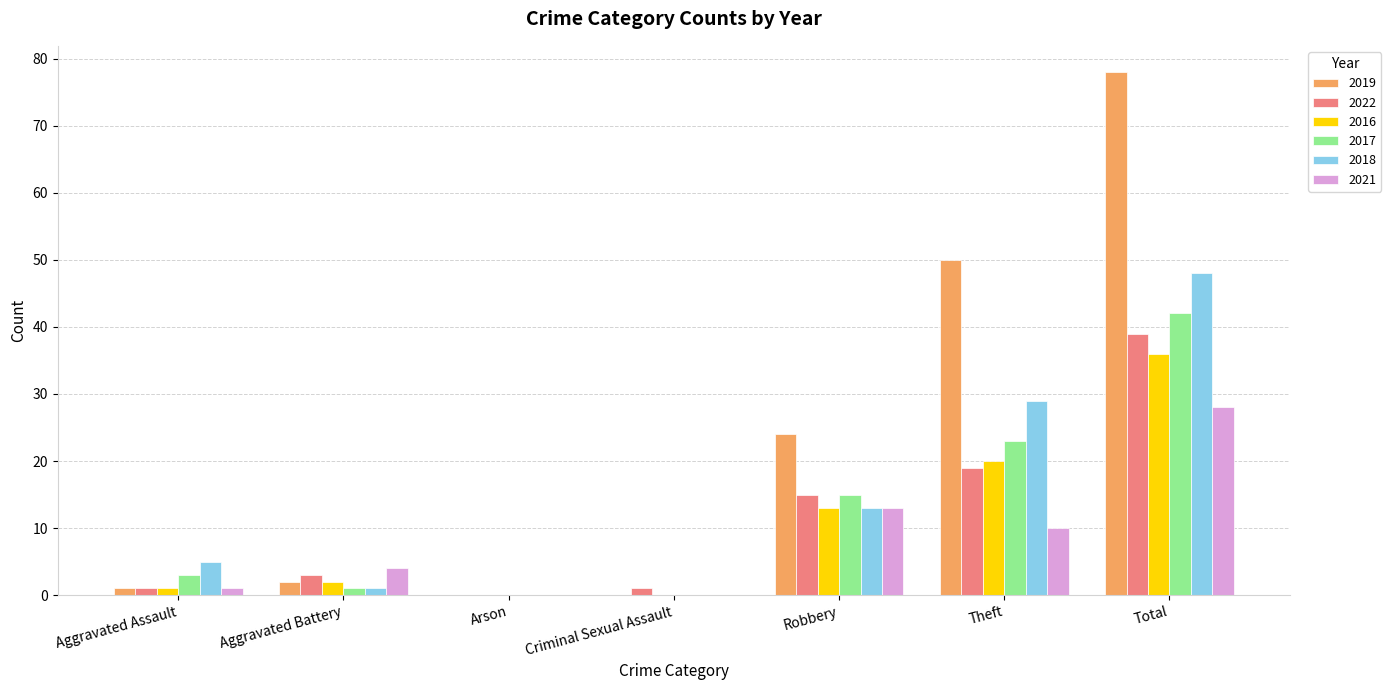

Which series has the largest range (max minus min)?

2019